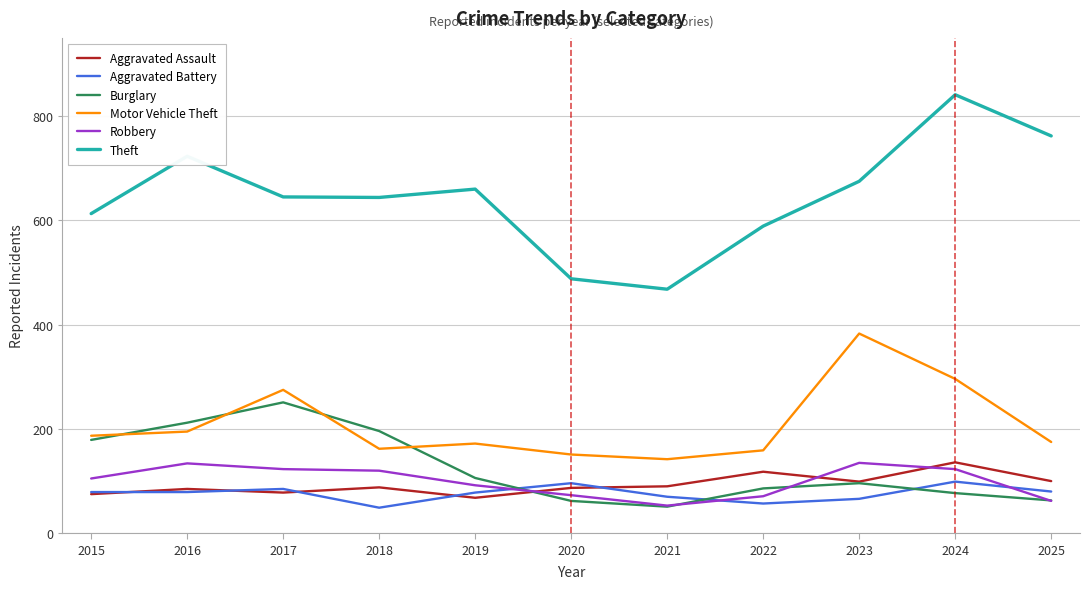

True or false: Robbery has a value of 123 at 2024.

True